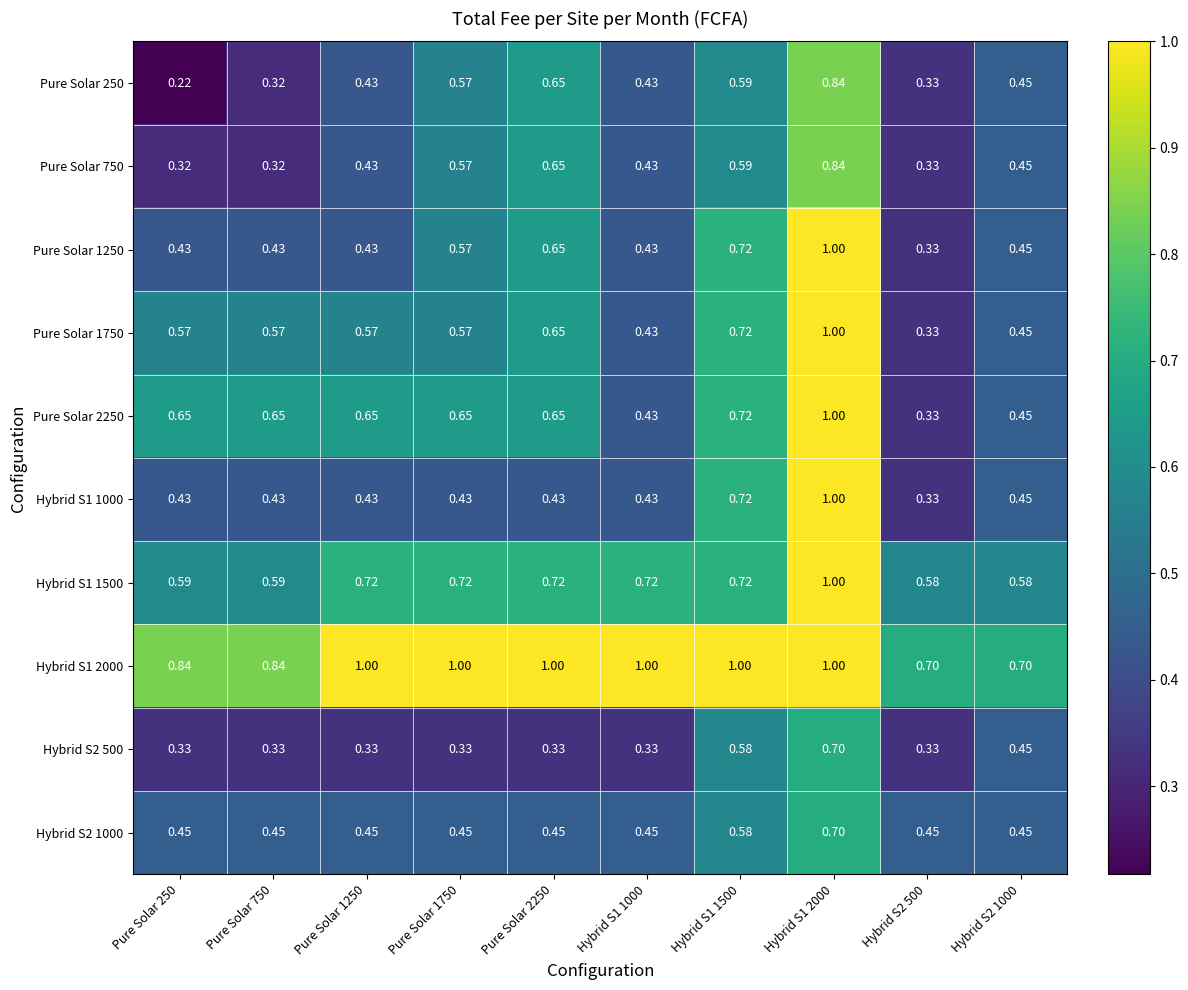

Between Pure Solar 2250 and Pure Solar 1750, which is larger?

Pure Solar 2250